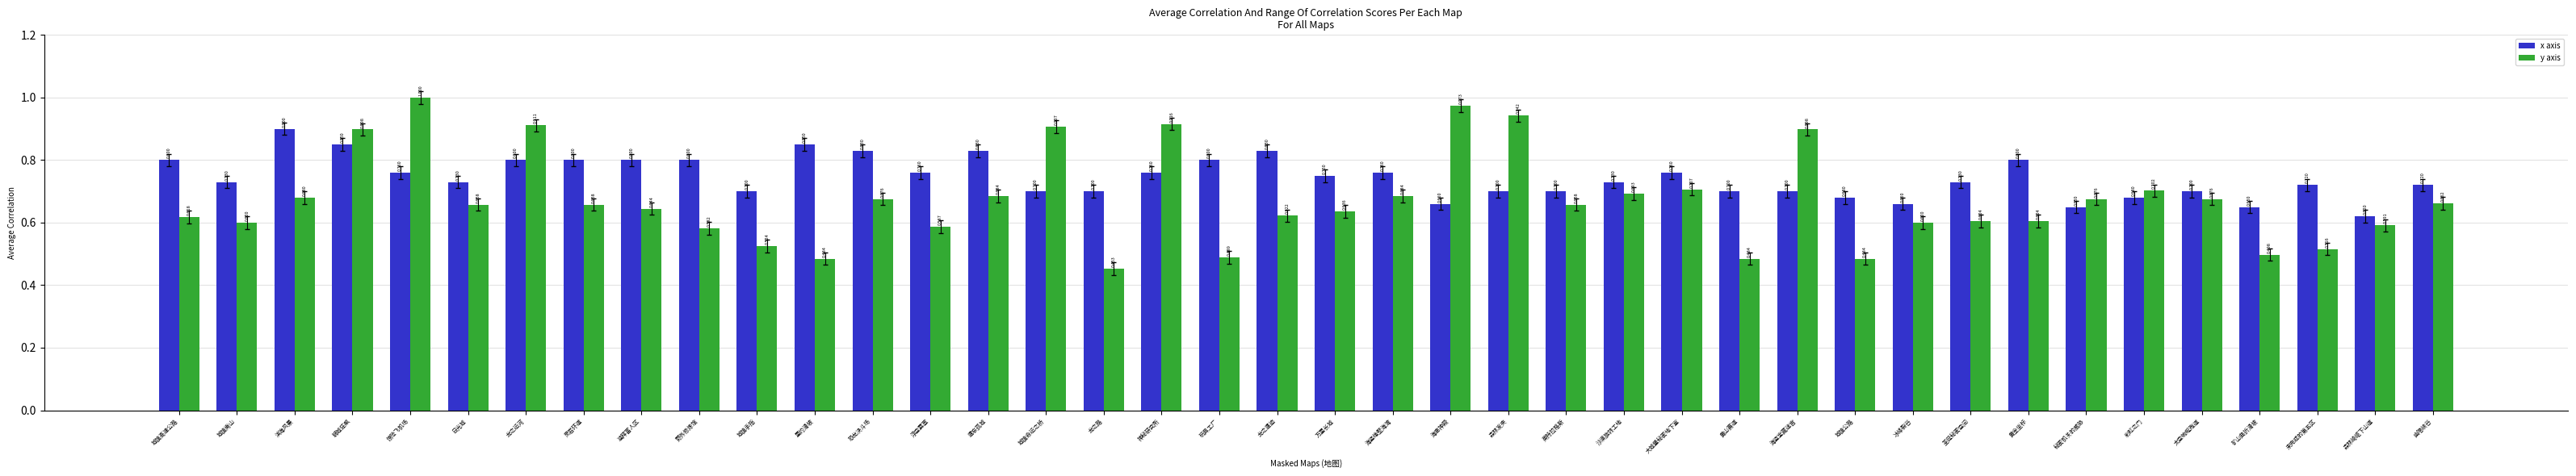

Rank the series by their maximum value, from highest to lowest.

y axis, x axis